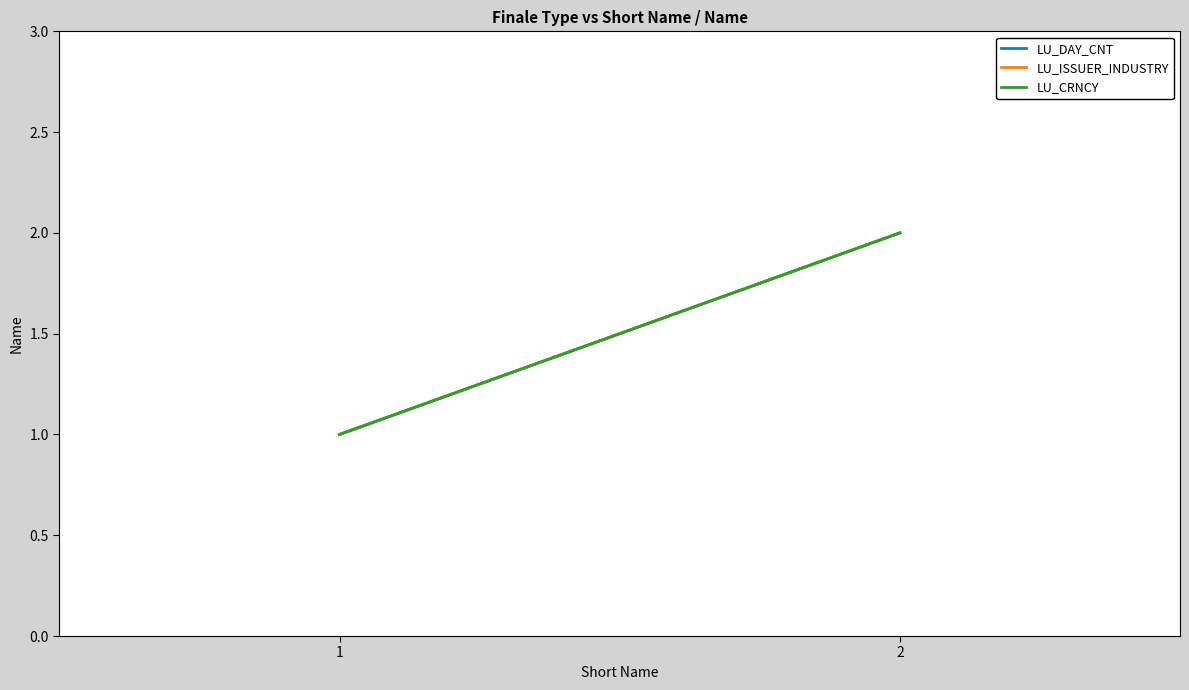

What is the average value of the LU_CRNCY series?

2